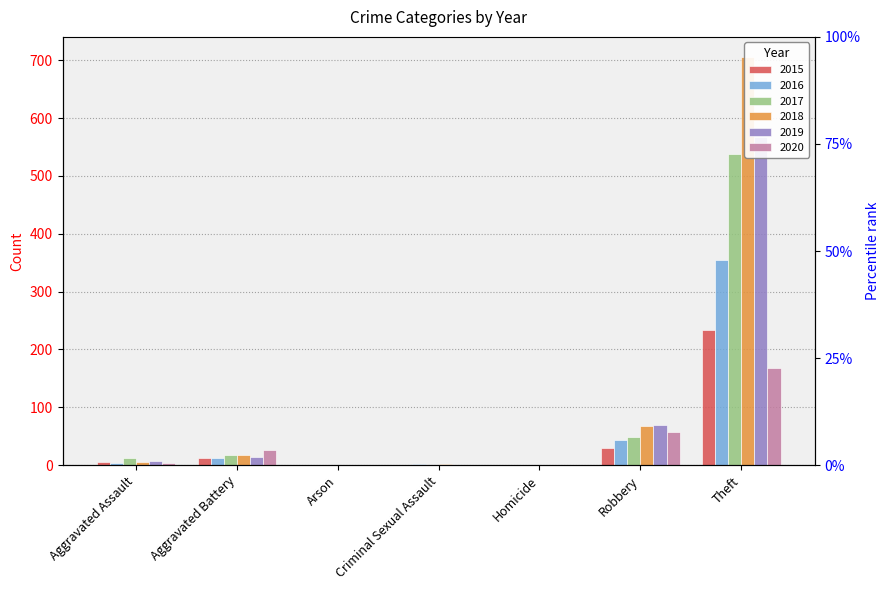

Are the bars grouped side by side (vs. stacked)?

Yes